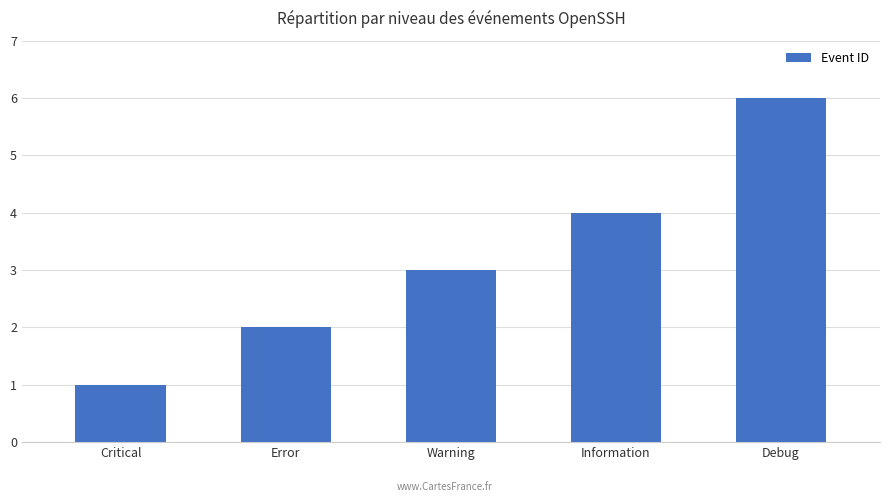

What is the sum of the values at Error and Critical?

3